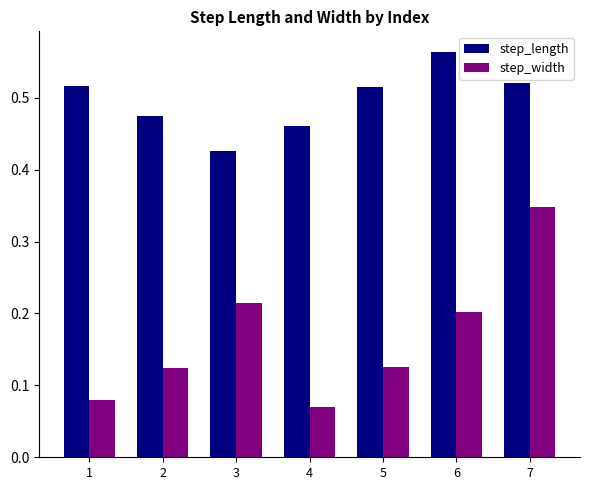

Which series changed the most between 3 and 4?

step_width